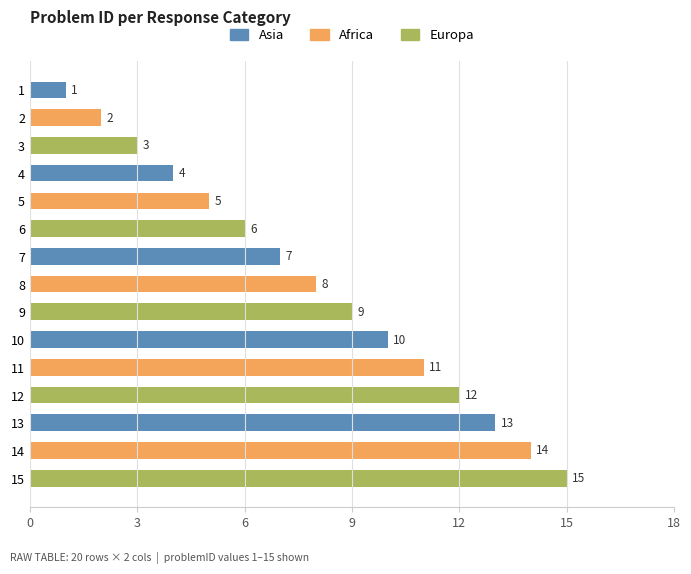

Between 4 and 12, which series saw the biggest shift?

Asia